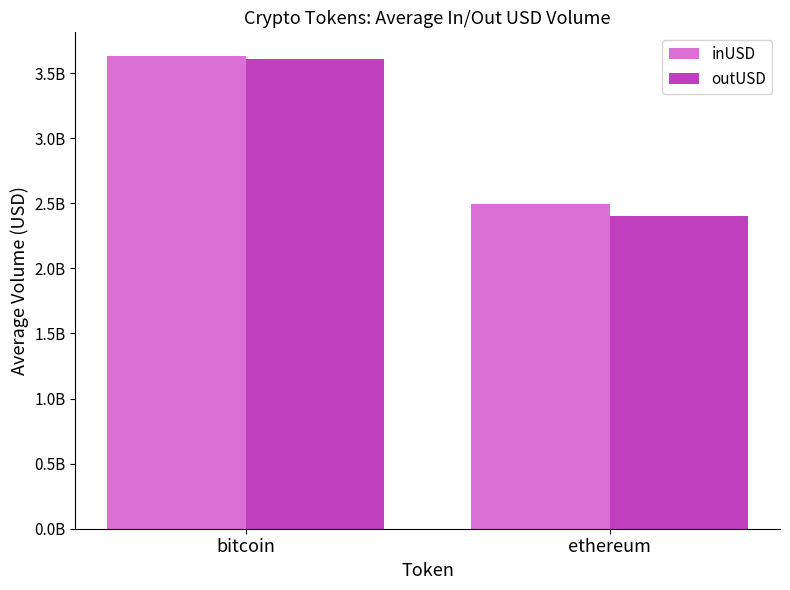

Reading left to right, what are all the values shown in this chart?

inUSD: 3631127312.9	2495602970.6
outUSD: 3605605569.5	2399290412.5